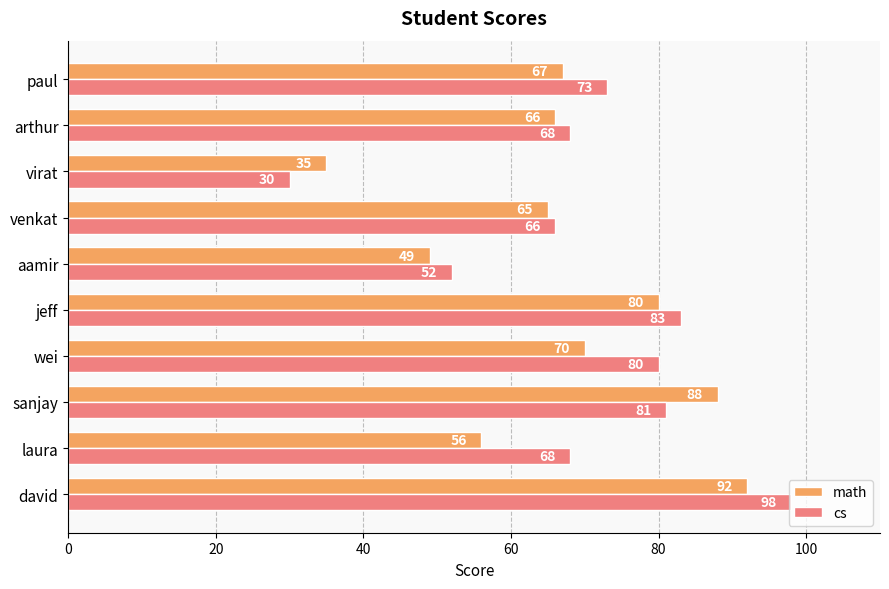

At how many categories does at least one series exceed 45?

9